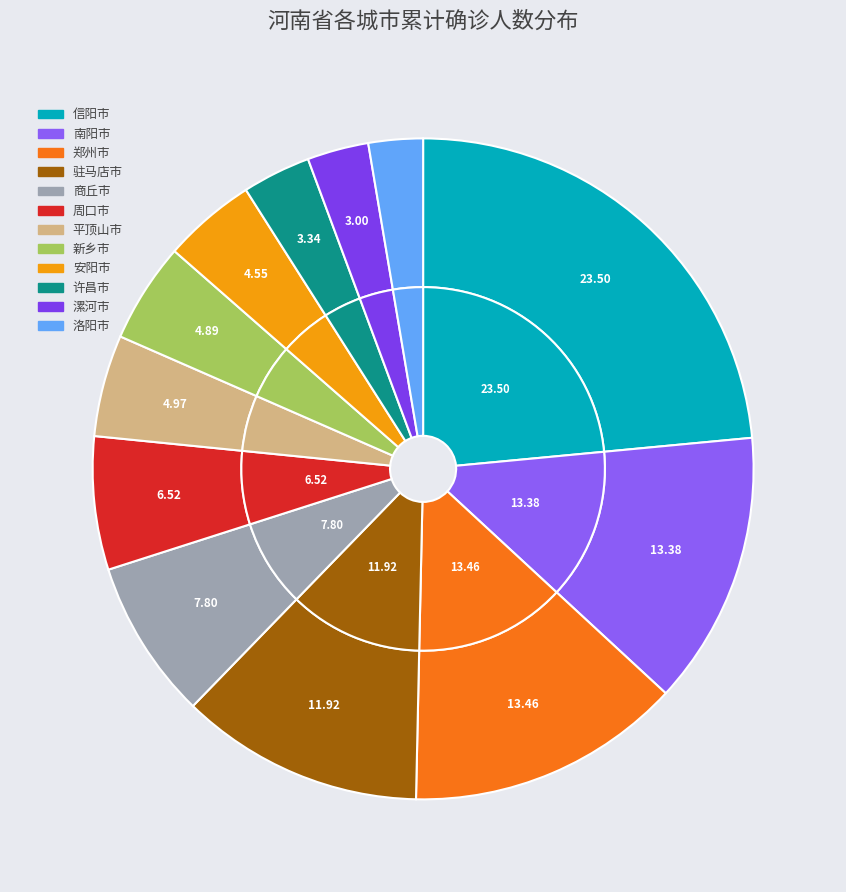

To the nearest percent, what is the difference between the largest and smallest slice percentages?

21%